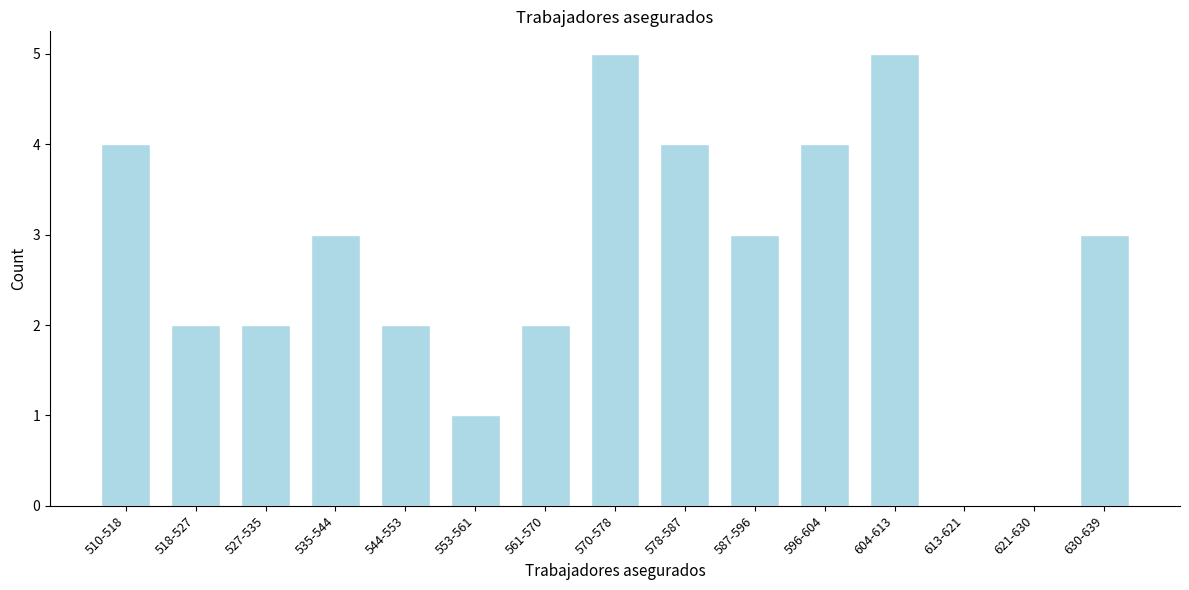

Reading left to right, list all the values displayed in this chart.

510-518=4	518-527=2	527-535=2	535-544=3	544-553=2	553-561=1	561-570=2	570-578=5	578-587=4	587-596=3	596-604=4	604-613=5	613-621=0	621-630=0	630-639=3